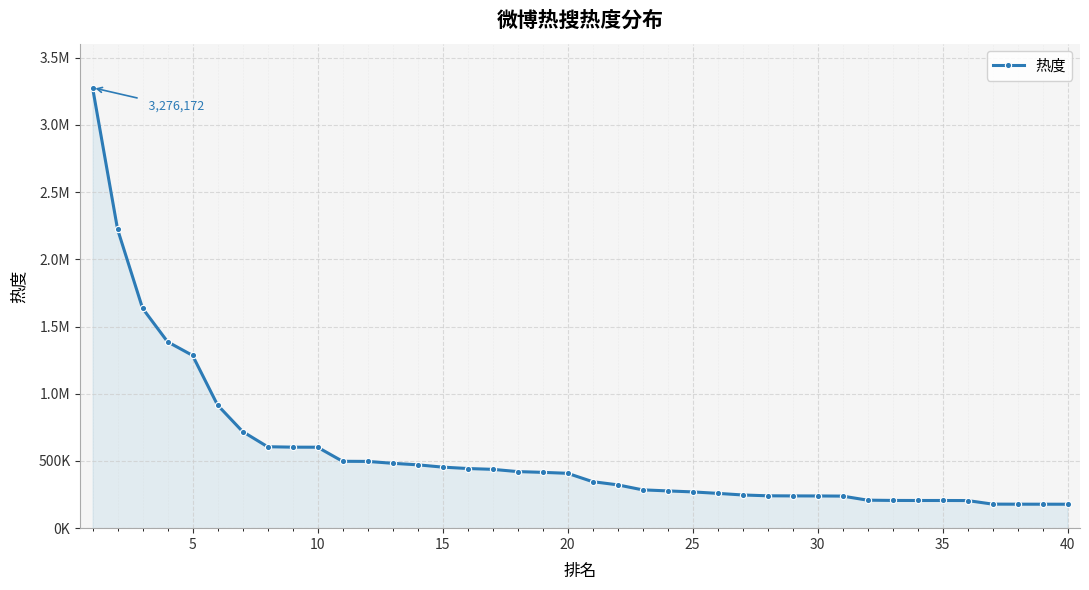

Is this an area chart (filled region under the line)?

Yes